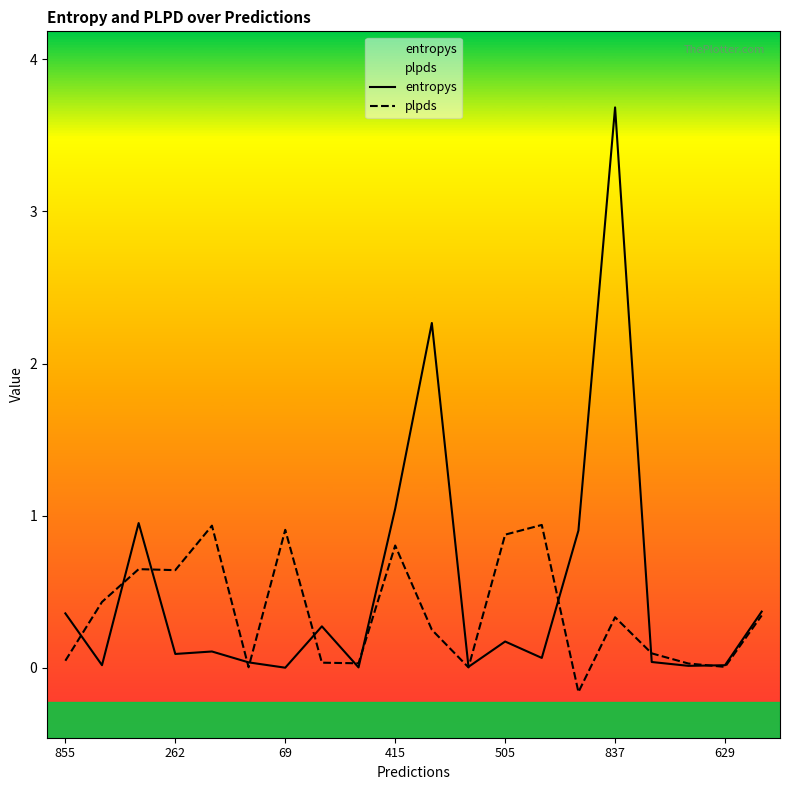

Reading left to right, what are all the values shown in this chart?

entropys: 0.4	0.0	1.0	0.1	0.1	0.0	0.0	0.3	0.0	1.0	2.3	0.0	0.2	0.1	0.9	3.7	0.0	0.0	0.0	0.4
plpds: 0.0	0.4	0.6	0.6	0.9	0.0	0.9	0.0	0.0	0.8	0.3	0.0	0.9	0.9	-0.2	0.3	0.1	0.0	0.0	0.3